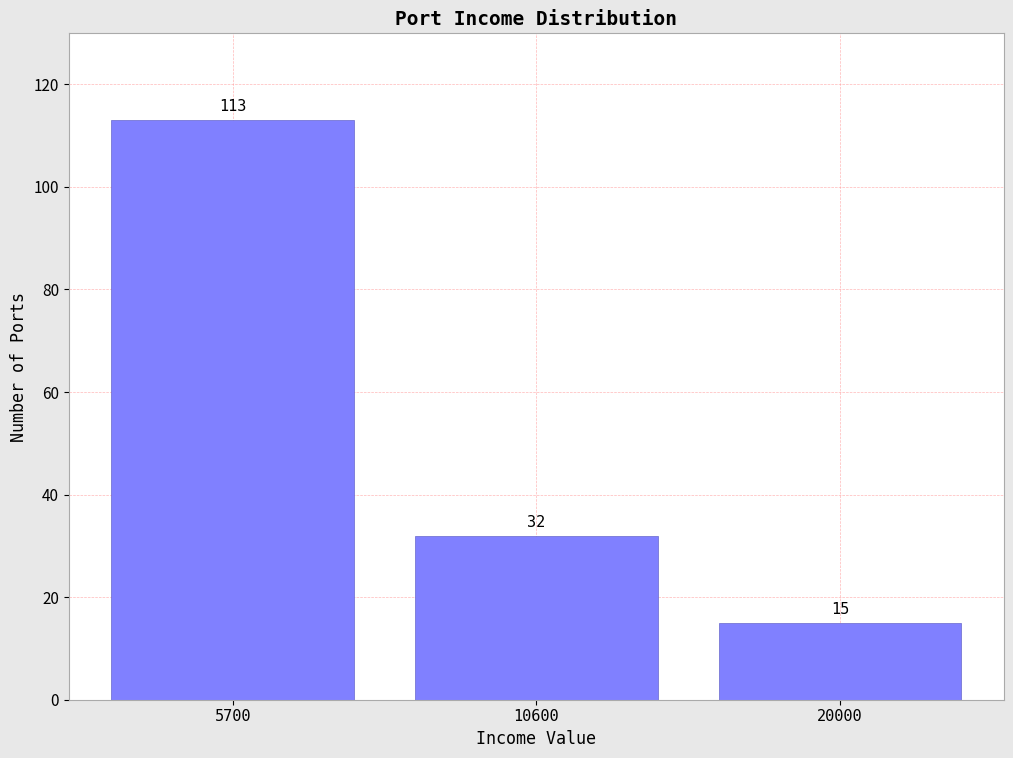

Reading right to left, what are all the values shown in this chart?

15	32	113